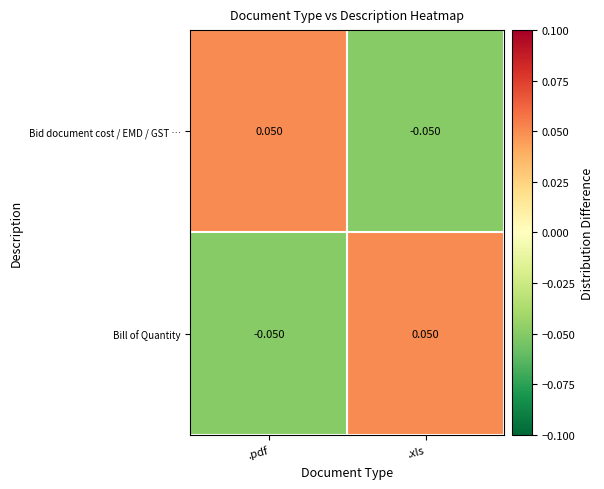

How many distinct data groups are displayed?

2